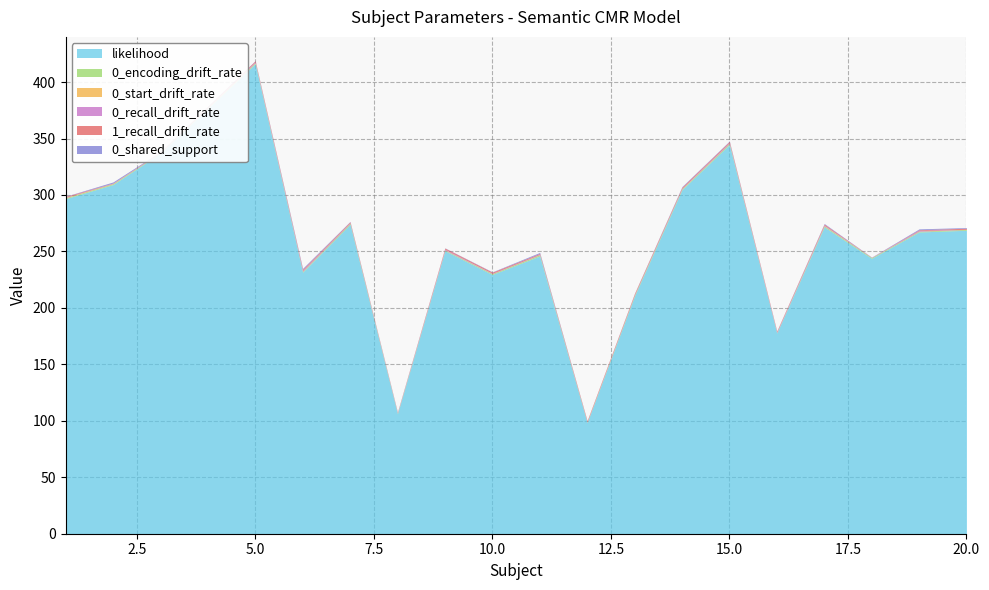

Reading left to right, list all the values displayed in this chart.

likelihood: 296.7	309.2	337.0	416.2	231.6	274.0	106.2	250.6	229.6	246.0	98.4	210.6	304.7	344.6	177.7	271.7	243.9	267.2	268.8
0_encoding_drift_rate: 0.8	0.7	0.4	0.8	0.7	0.9	0.6	0.6	0.7	1.0	0.4	0.8	0.7	1.0	0.4	0.8	0.7	0.6	0.7
0_start_drift_rate: 0.2	0.2	0.0	0.2	0.1	0.0	0.0	0.1	0.0	0.1	0.1	0.1	0.2	0.1	0.0	0.2	0.0	0.1	0.0
0_recall_drift_rate: 0.2	0.2	0.3	0.8	0.8	0.4	0.6	0.7	0.4	0.4	0.4	0.4	0.4	0.8	0.7	0.5	0.3	0.6	0.1
1_recall_drift_rate: 0.8	0.3	0.3	0.9	1.0	0.9	0.3	1.0	1.0	0.8	0.9	1.0	0.9	1.0	0.7	1.0	0.0	0.6	1.0
0_shared_support: 0.2	0.9	0.4	0.2	0.8	0.3	0.1	0.2	0.3	0.9	0.0	0.2	0.5	0.4	0.0	0.6	0.1	0.8	0.6